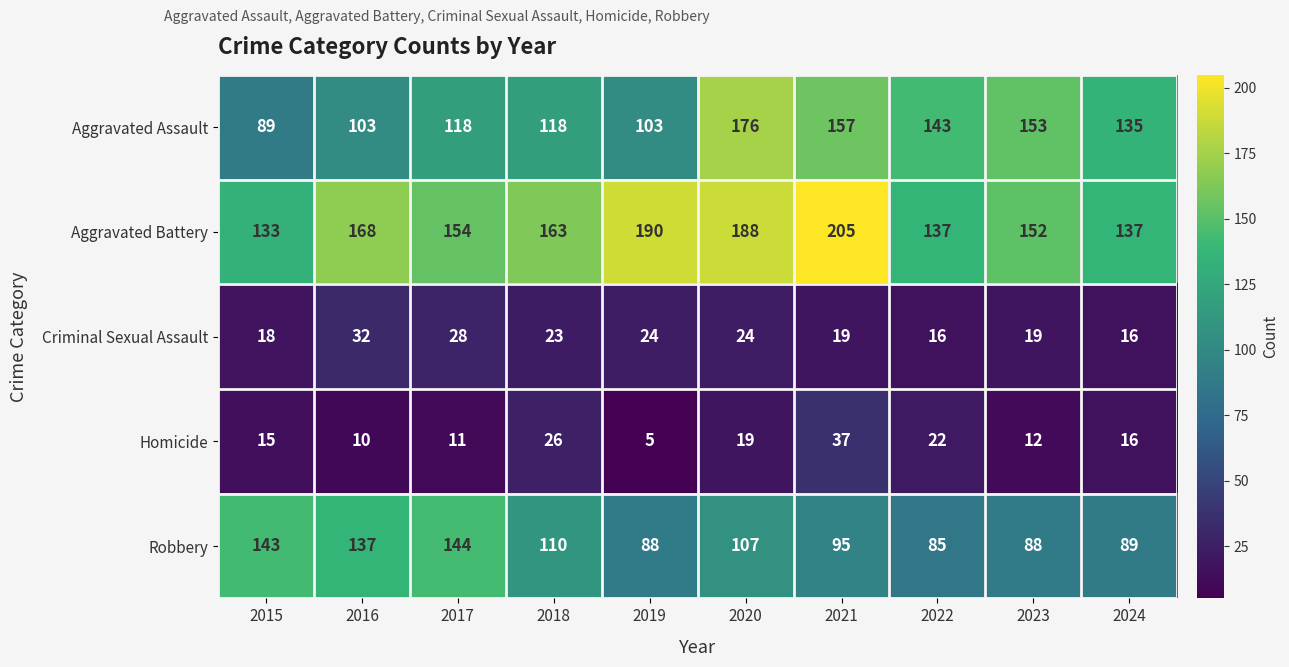

Which series changed the most between 2020 and 2021?

Aggravated Assault